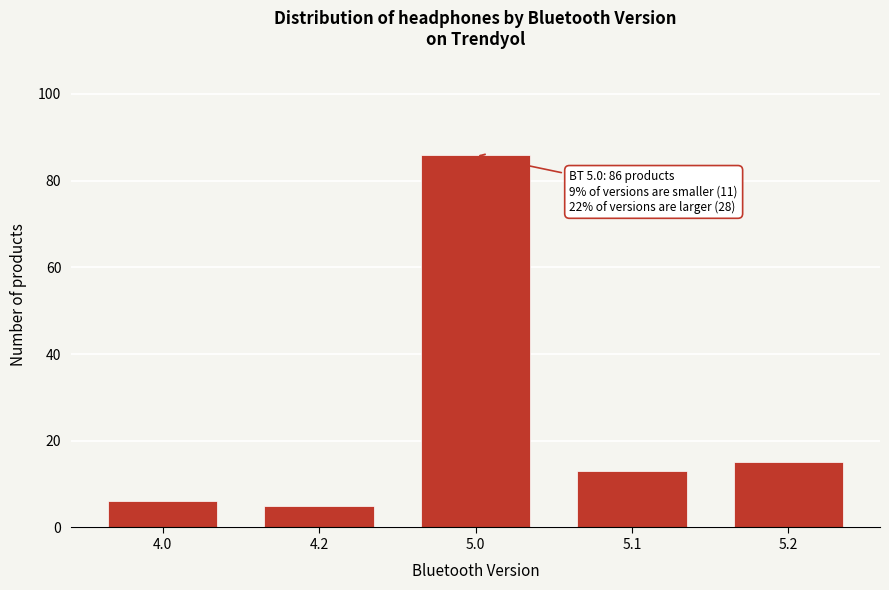

Reading right to left, transcribe all the data shown in this chart.

5.2=15	5.1=13	5.0=86	4.2=5	4.0=6